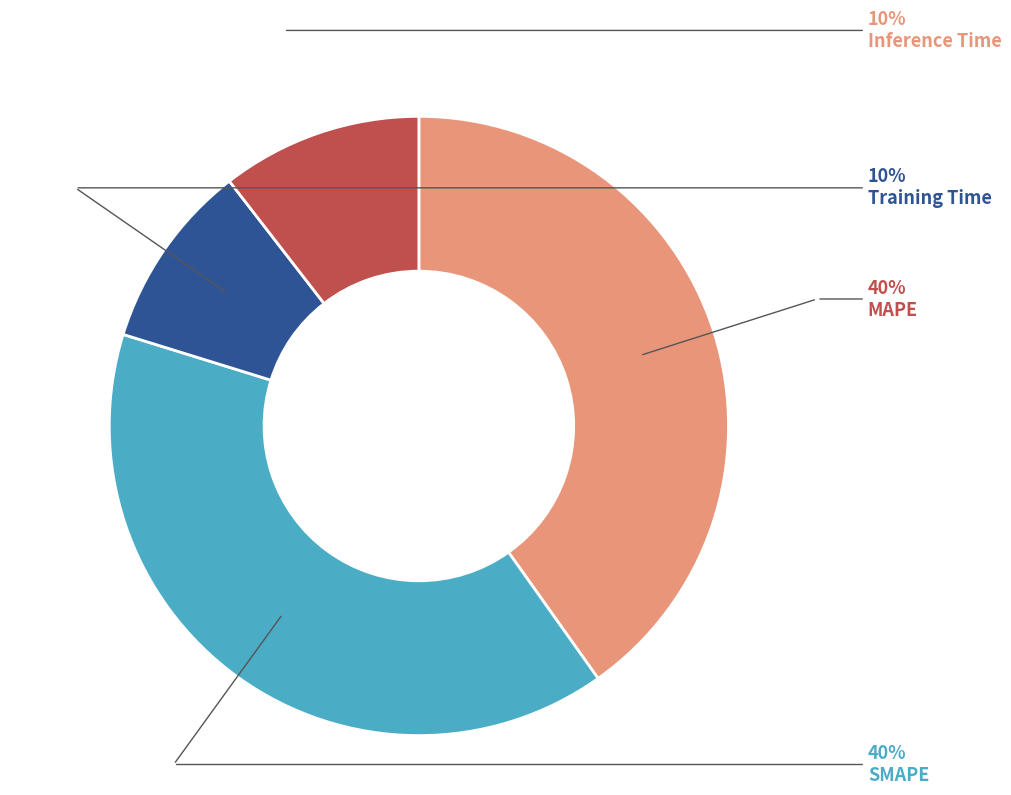

Does any single category account for the majority?

No